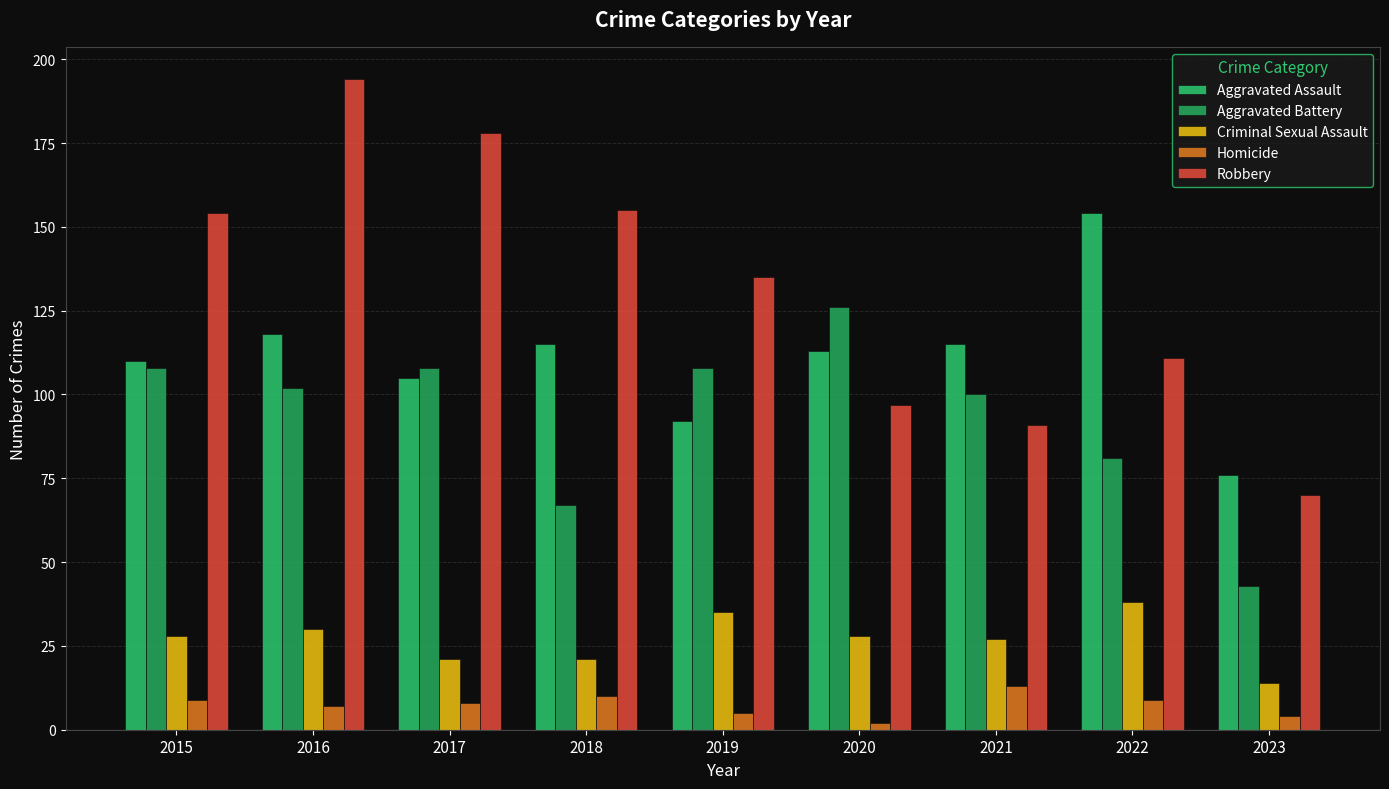

Does the chart contain any negative values?

No